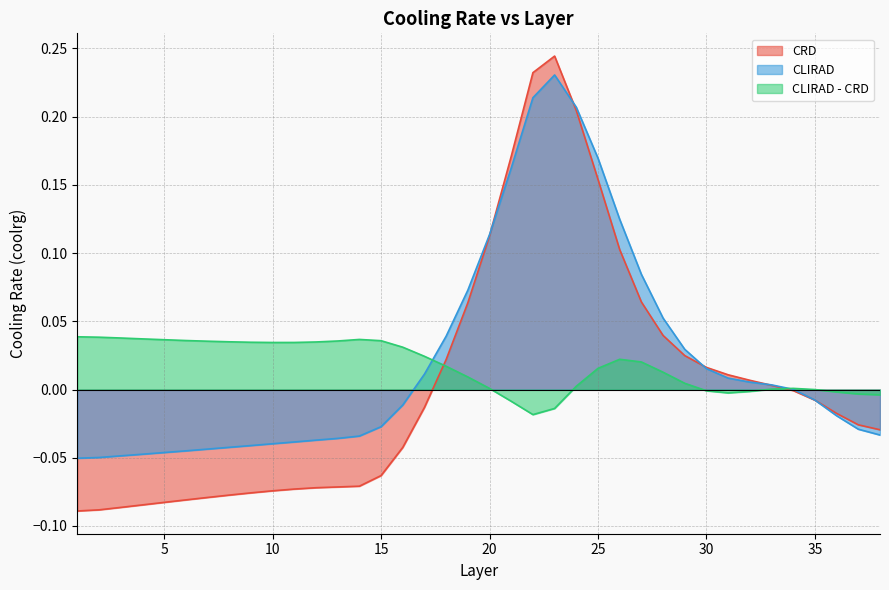

Read the CLIRAD value at 26.

0.1